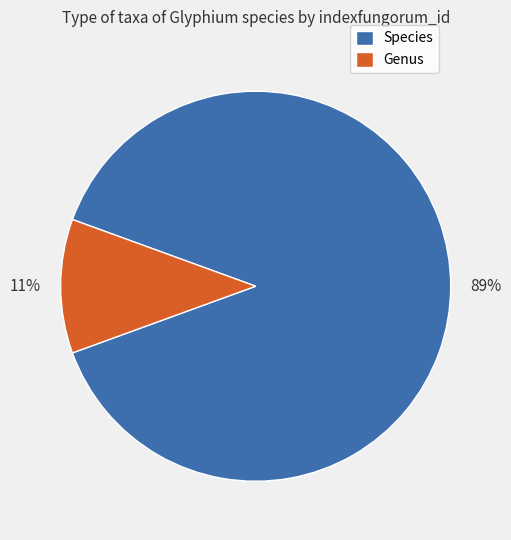

To the nearest percent, what is the average slice percentage?

50%